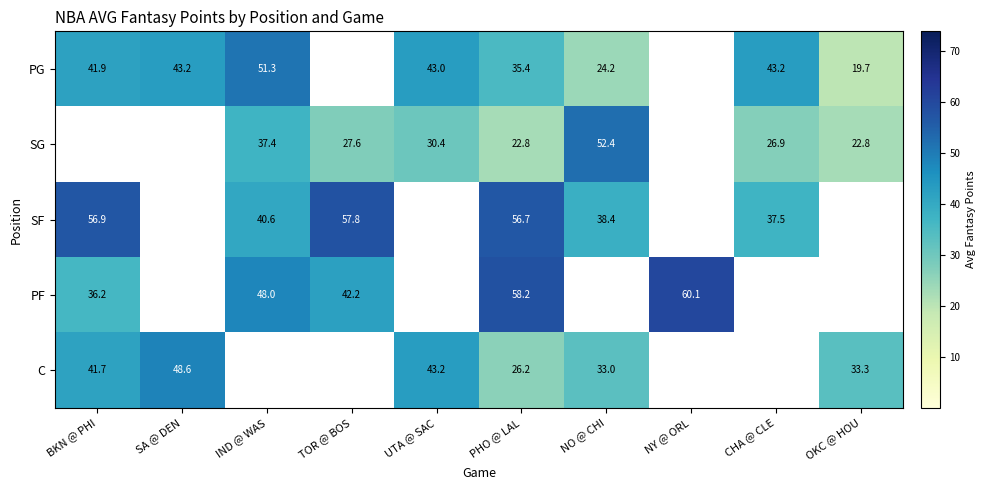

What is the sum of the C values at UTA @ SAC and PHO @ LAL?

69.4